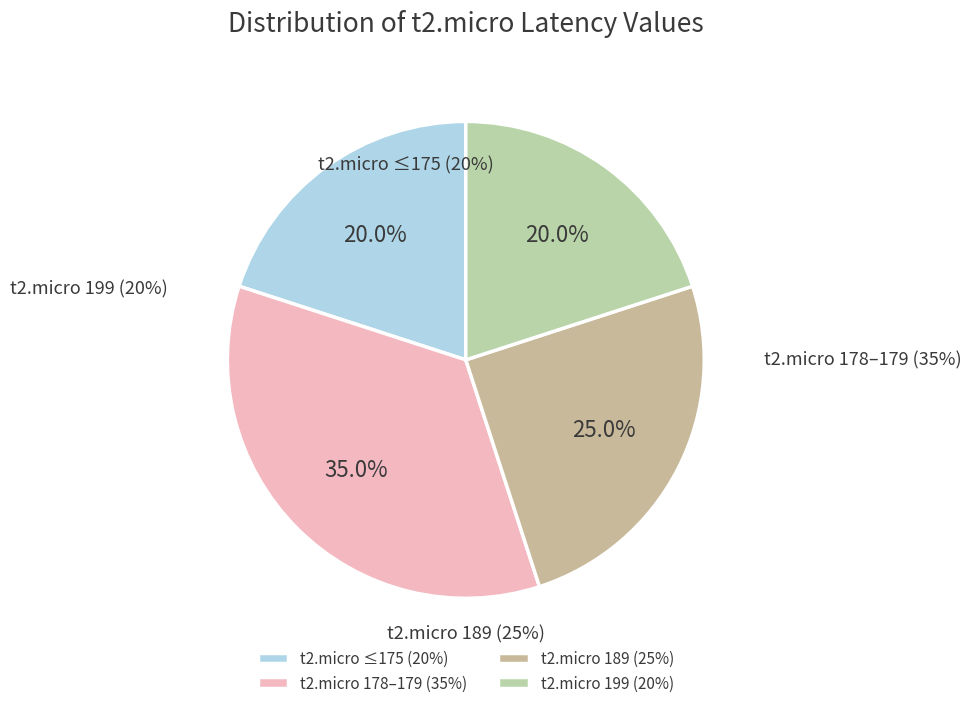

Is t2.micro-3 the majority of the pie?

No